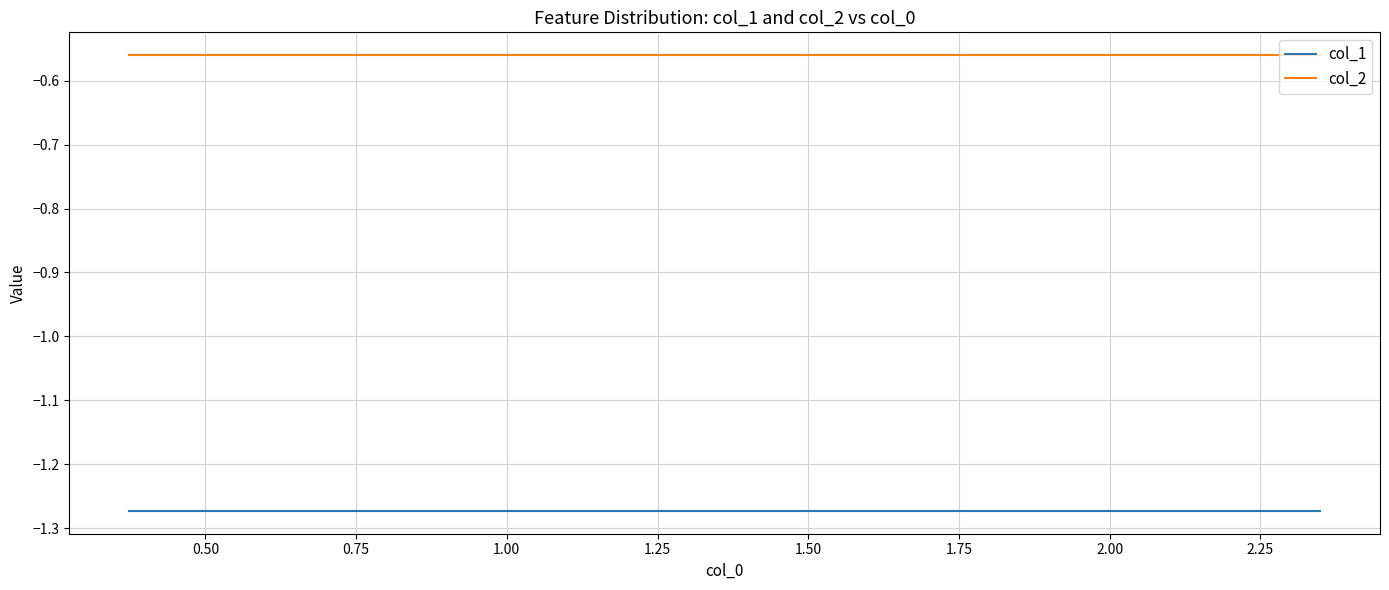

List the series in order of their peak value, highest first.

col_2, col_1